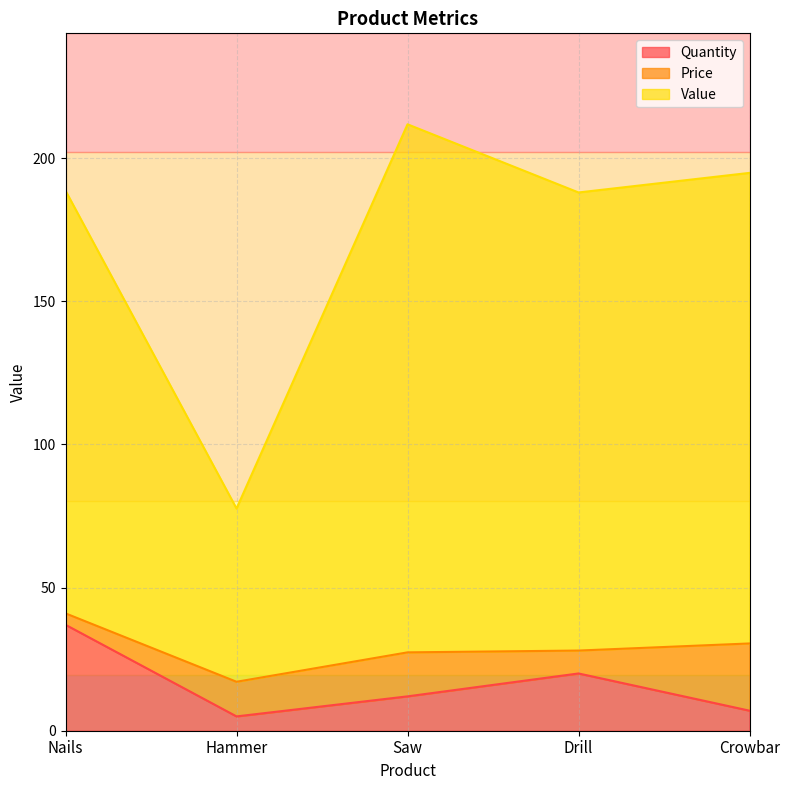

How many data points in Value are less than 188?

1